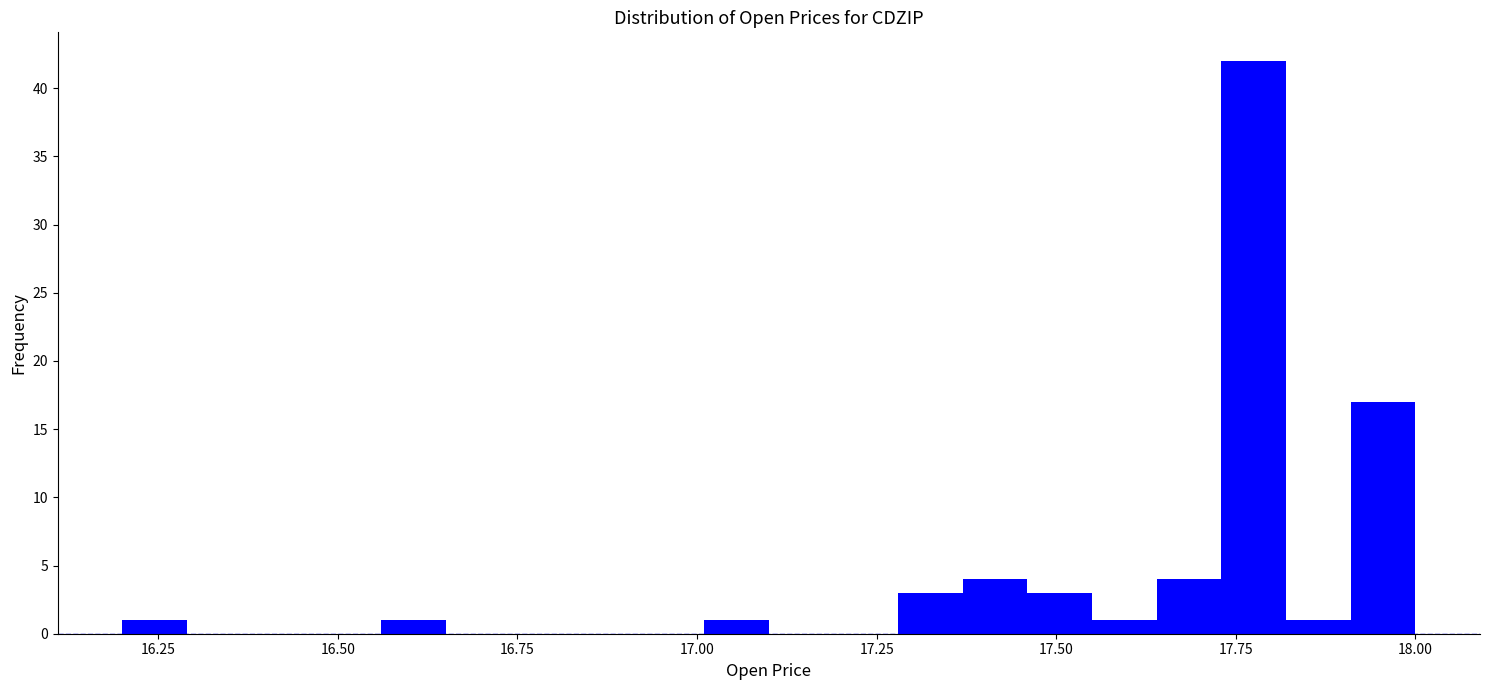

Read against the x-axis, roughly where is the centre of the tallest bar?

17.80